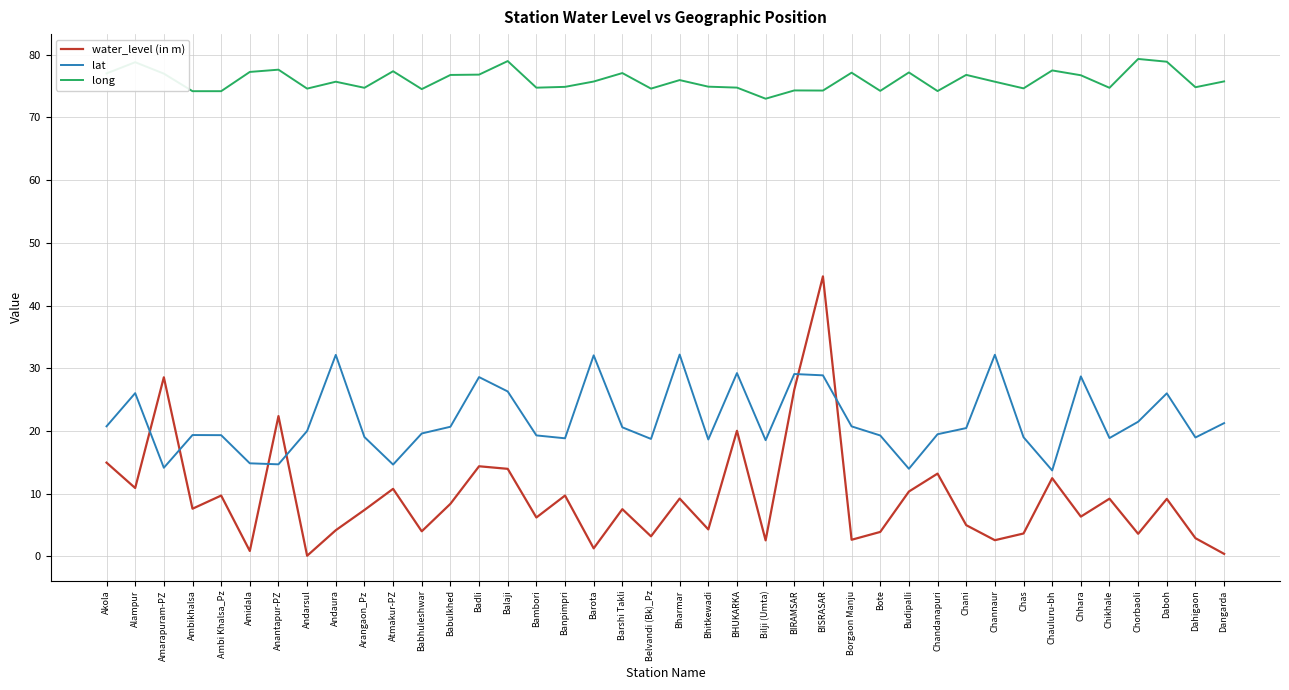

At which category does lat reach its first local peak?

Alampur